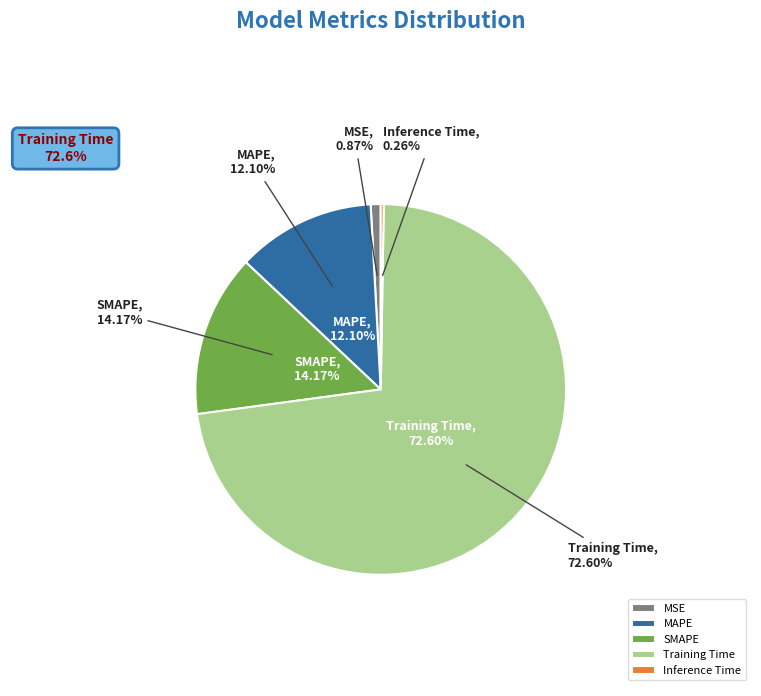

Which has a higher value, Inference Time or MAPE?

MAPE